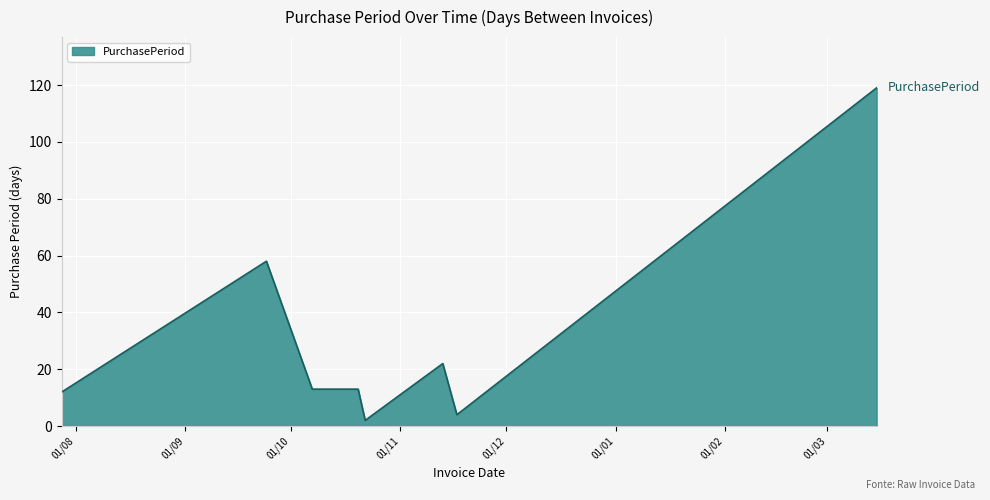

What is the average value?

30